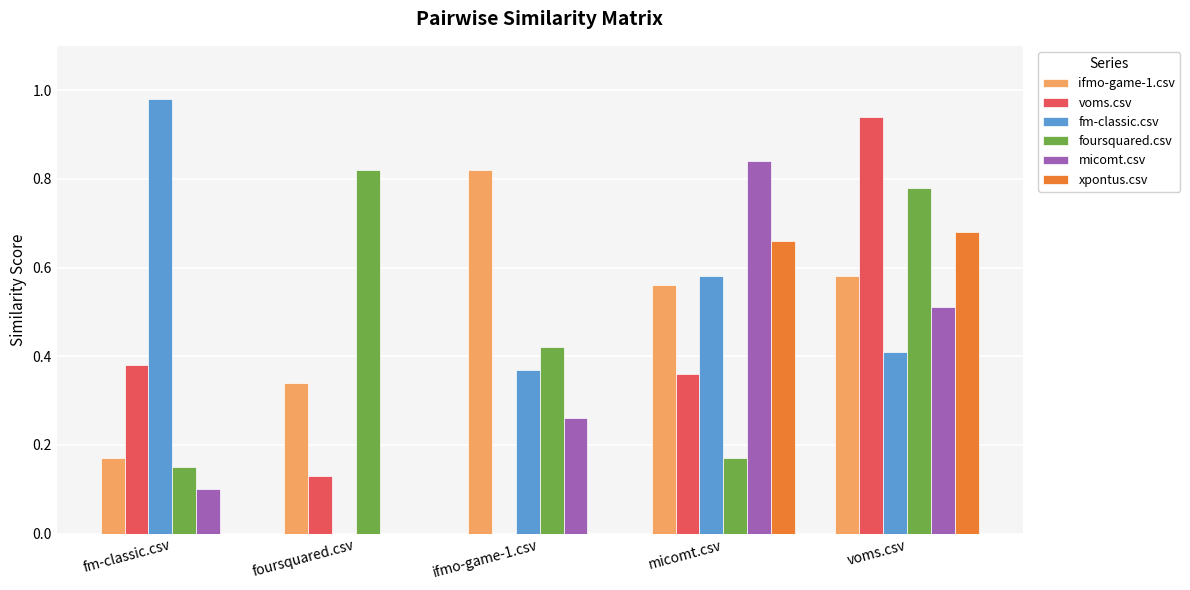

Is the value of voms.csv at foursquared.csv greater than the value of micomt.csv at ifmo-game-1.csv?

No